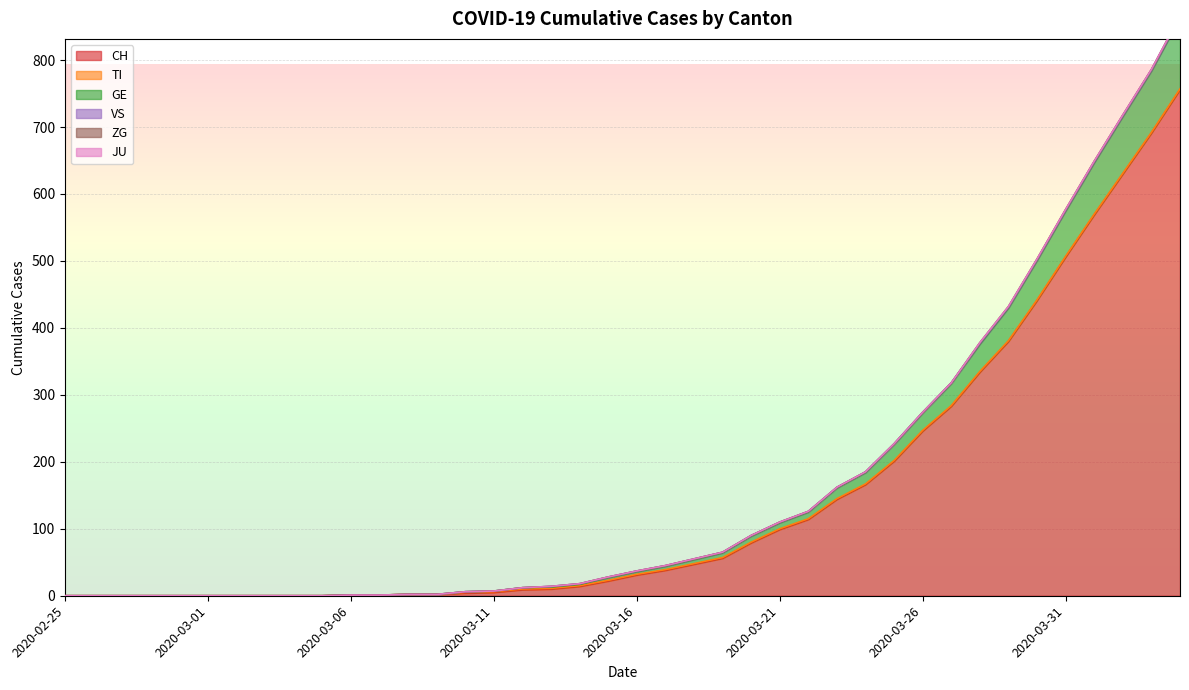

Reading left to right, transcribe all the data shown in this chart.

CH: 2020-02-25=0	2020-02-26=0	2020-02-27=0	2020-02-28=0	2020-02-29=0	2020-03-01=0	2020-03-02=0	2020-03-03=0	2020-03-04=0	2020-03-05=0	2020-03-06=1	2020-03-07=1	2020-03-08=2	2020-03-09=2	2020-03-10=4	2020-03-11=5	2020-03-12=9	2020-03-13=10	2020-03-14=14	2020-03-15=22	2020-03-16=31	2020-03-17=38	2020-03-18=47	2020-03-19=56	2020-03-20=79	2020-03-21=99	2020-03-22=114	2020-03-23=144	2020-03-24=166	2020-03-25=201	2020-03-26=246	2020-03-27=283	2020-03-28=334	2020-03-29=380	2020-03-30=441	2020-03-31=506	2020-04-01=569	2020-04-02=630	2020-04-03=691	2020-04-04=756
TI: 2020-02-25=0	2020-02-26=0	2020-02-27=0	2020-02-28=0	2020-02-29=0	2020-03-01=0	2020-03-02=0	2020-03-03=0	2020-03-04=0	2020-03-05=0	2020-03-06=0	2020-03-07=0	2020-03-08=0	2020-03-09=0	2020-03-10=1	2020-03-11=1	2020-03-12=1	2020-03-13=1	2020-03-14=1	2020-03-15=1	2020-03-16=1	2020-03-17=1	2020-03-18=1	2020-03-19=1	2020-03-20=1	2020-03-21=1	2020-03-22=1	2020-03-23=1	2020-03-24=1	2020-03-25=1	2020-03-26=1	2020-03-27=1	2020-03-28=1	2020-03-29=1	2020-03-30=1	2020-03-31=1	2020-04-01=1	2020-04-02=1	2020-04-03=1	2020-04-04=1
GE: 2020-02-25=0	2020-02-26=0	2020-02-27=0	2020-02-28=0	2020-02-29=0	2020-03-01=0	2020-03-02=0	2020-03-03=0	2020-03-04=0	2020-03-05=0	2020-03-06=0	2020-03-07=0	2020-03-08=0	2020-03-09=0	2020-03-10=1	2020-03-11=1	2020-03-12=2	2020-03-13=2	2020-03-14=2	2020-03-15=4	2020-03-16=4	2020-03-17=5	2020-03-18=6	2020-03-19=7	2020-03-20=9	2020-03-21=9	2020-03-22=10	2020-03-23=16	2020-03-24=17	2020-03-25=24	2020-03-26=26	2020-03-27=33	2020-03-28=41	2020-03-29=49	2020-03-30=59	2020-03-31=68	2020-04-01=77	2020-04-02=85	2020-04-03=92	2020-04-04=106
VS: 2020-02-25=0	2020-02-26=0	2020-02-27=0	2020-02-28=0	2020-02-29=0	2020-03-01=0	2020-03-02=0	2020-03-03=0	2020-03-04=0	2020-03-05=0	2020-03-06=0	2020-03-07=0	2020-03-08=0	2020-03-09=0	2020-03-10=0	2020-03-11=0	2020-03-12=0	2020-03-13=1	2020-03-14=1	2020-03-15=1	2020-03-16=1	2020-03-17=1	2020-03-18=1	2020-03-19=1	2020-03-20=1	2020-03-21=1	2020-03-22=1	2020-03-23=1	2020-03-24=1	2020-03-25=1	2020-03-26=1	2020-03-27=1	2020-03-28=1	2020-03-29=1	2020-03-30=1	2020-03-31=1	2020-04-01=1	2020-04-02=1	2020-04-03=1	2020-04-04=1
ZG: 2020-02-25=0	2020-02-26=0	2020-02-27=0	2020-02-28=0	2020-02-29=0	2020-03-01=0	2020-03-02=0	2020-03-03=0	2020-03-04=0	2020-03-05=0	2020-03-06=0	2020-03-07=0	2020-03-08=0	2020-03-09=0	2020-03-10=0	2020-03-11=0	2020-03-12=0	2020-03-13=0	2020-03-14=0	2020-03-15=0	2020-03-16=0	2020-03-17=0	2020-03-18=0	2020-03-19=0	2020-03-20=0	2020-03-21=0	2020-03-22=0	2020-03-23=0	2020-03-24=0	2020-03-25=0	2020-03-26=0	2020-03-27=0	2020-03-28=1	2020-03-29=1	2020-03-30=1	2020-03-31=1	2020-04-01=1	2020-04-02=1	2020-04-03=1	2020-04-04=2
JU: 2020-02-25=0	2020-02-26=0	2020-02-27=0	2020-02-28=0	2020-02-29=0	2020-03-01=0	2020-03-02=0	2020-03-03=0	2020-03-04=0	2020-03-05=0	2020-03-06=0	2020-03-07=0	2020-03-08=0	2020-03-09=0	2020-03-10=0	2020-03-11=0	2020-03-12=0	2020-03-13=0	2020-03-14=0	2020-03-15=0	2020-03-16=0	2020-03-17=0	2020-03-18=0	2020-03-19=0	2020-03-20=0	2020-03-21=0	2020-03-22=0	2020-03-23=0	2020-03-24=0	2020-03-25=0	2020-03-26=0	2020-03-27=0	2020-03-28=0	2020-03-29=0	2020-03-30=0	2020-03-31=0	2020-04-01=0	2020-04-02=0	2020-04-03=0	2020-04-04=0